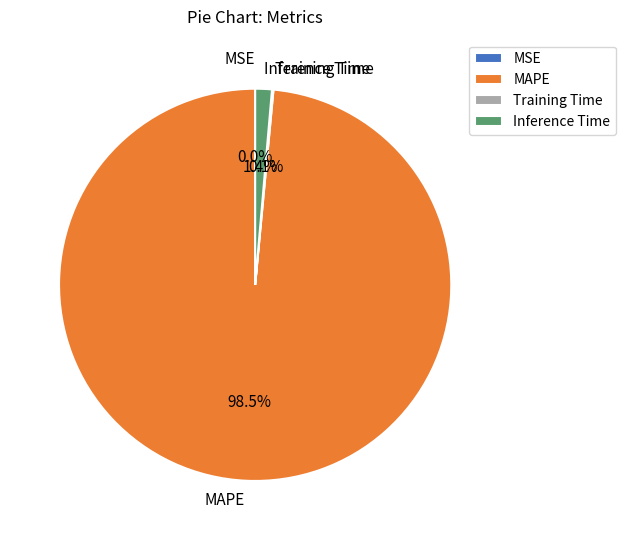

Rank the categories by value from lowest to highest.

MSE, Training Time, Inference Time, MAPE